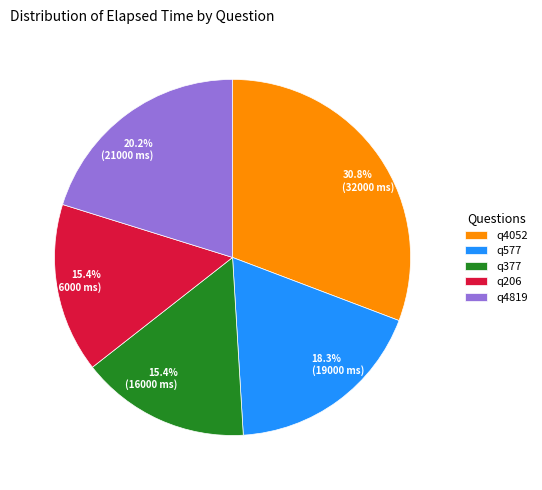

Which category has the biggest portion of the pie?

q4052